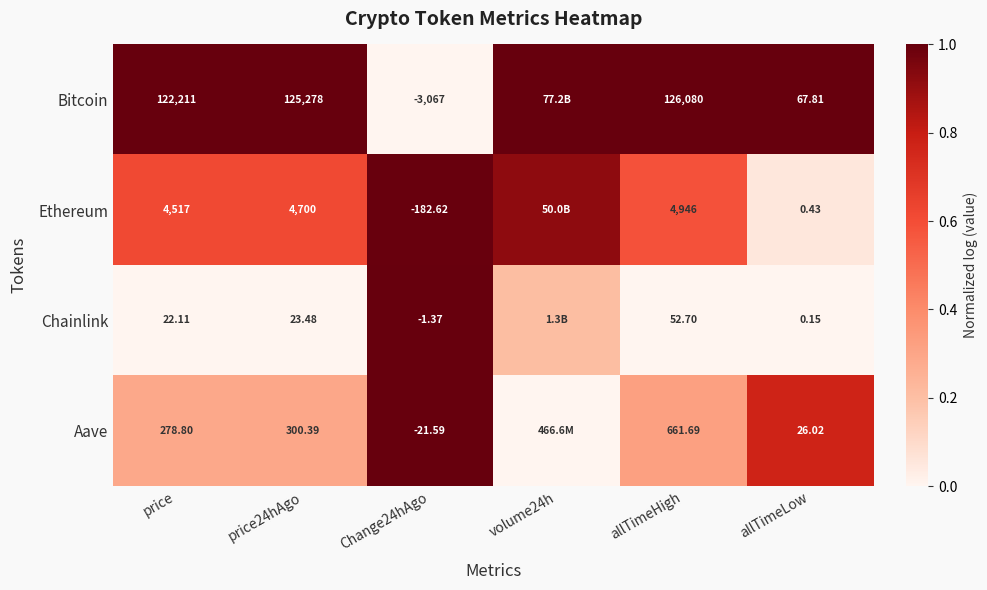

Is the value of Bitcoin at allTimeHigh greater than the value of Ethereum at Change24hAgo?

Yes